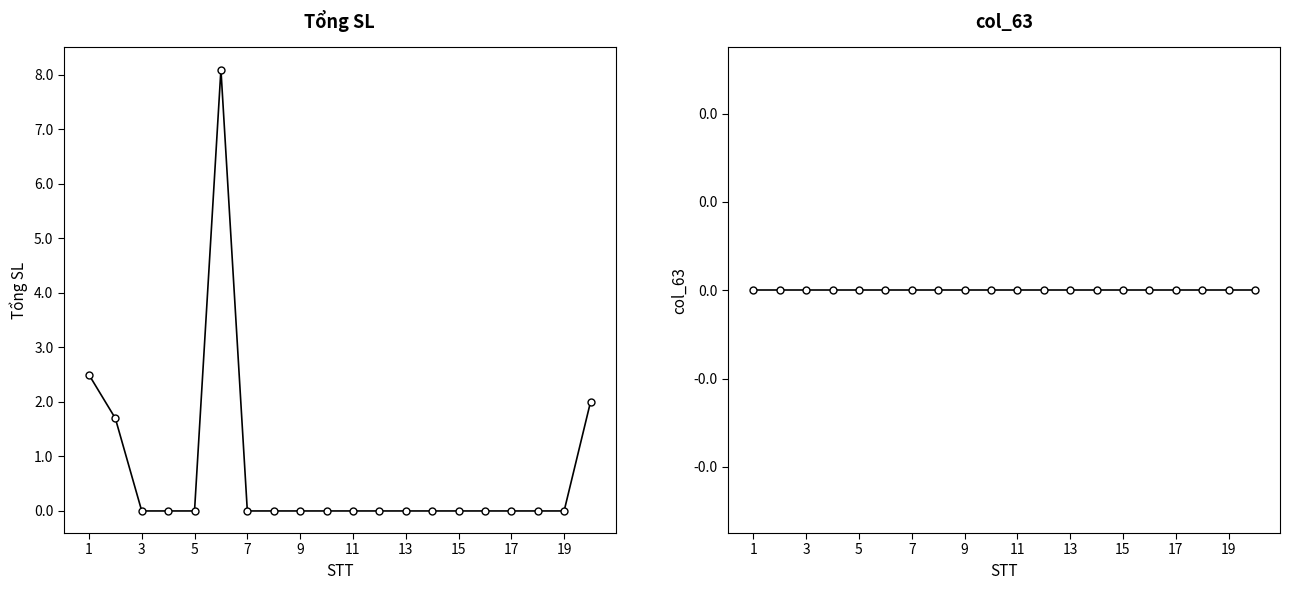

Which series has the largest total across all categories?

Tổng SL